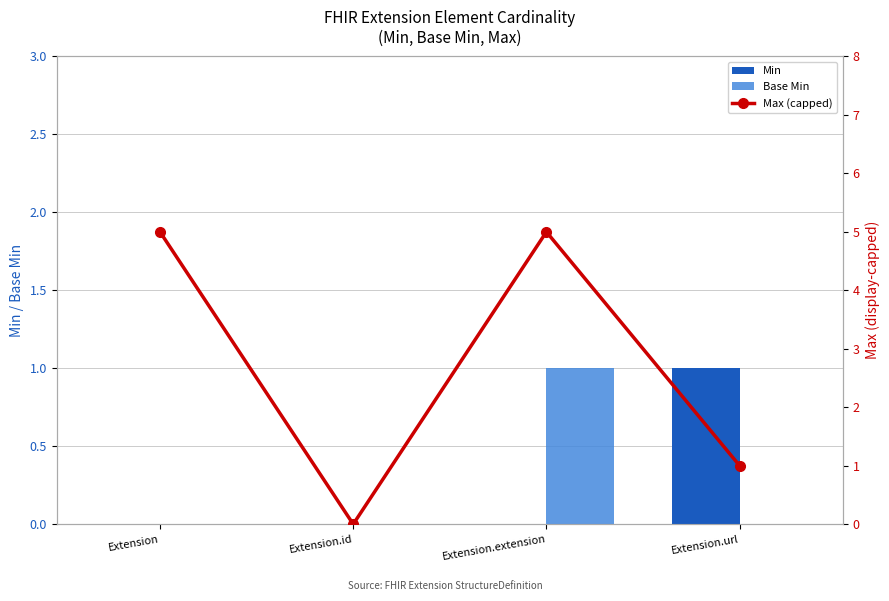

The value of Min at Extension.url is 2. True or false?

False